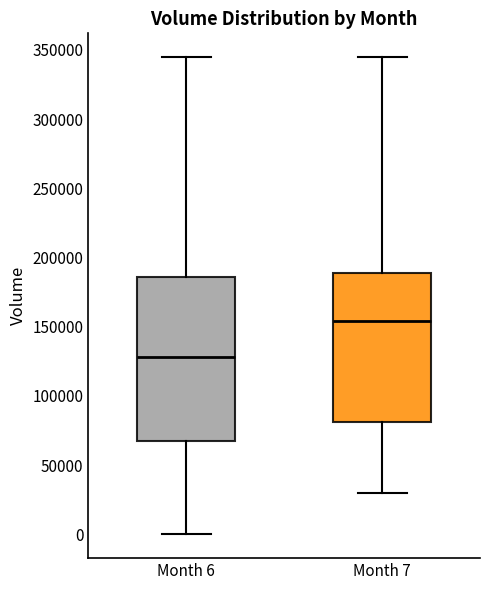

Comparing the boxes themselves (not the whiskers), which one is the tallest?

Month 6